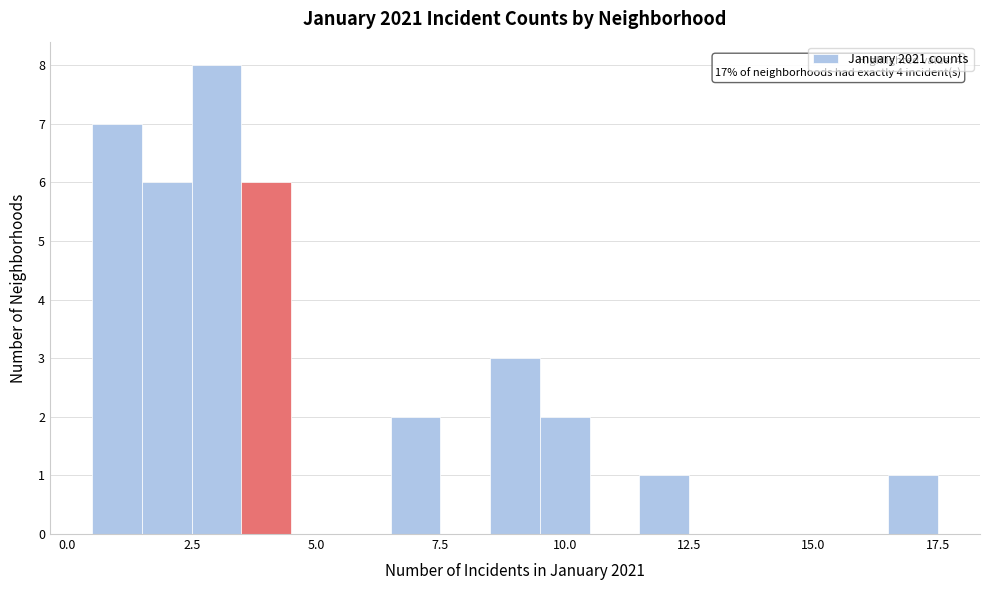

Around what value on the x-axis is the tallest bar? Give the approximate position of its centre, as read against the axis.

3.0